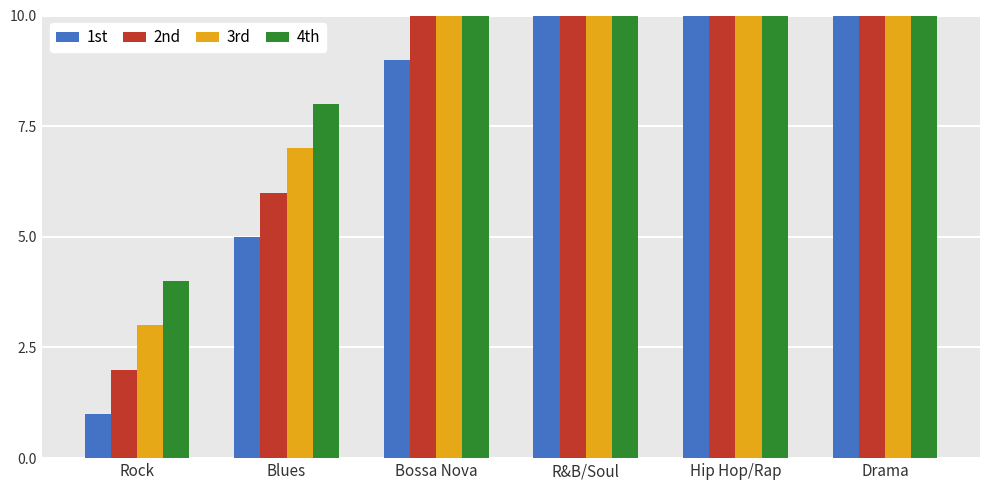

How many 4th values are between 8 and 20?

4